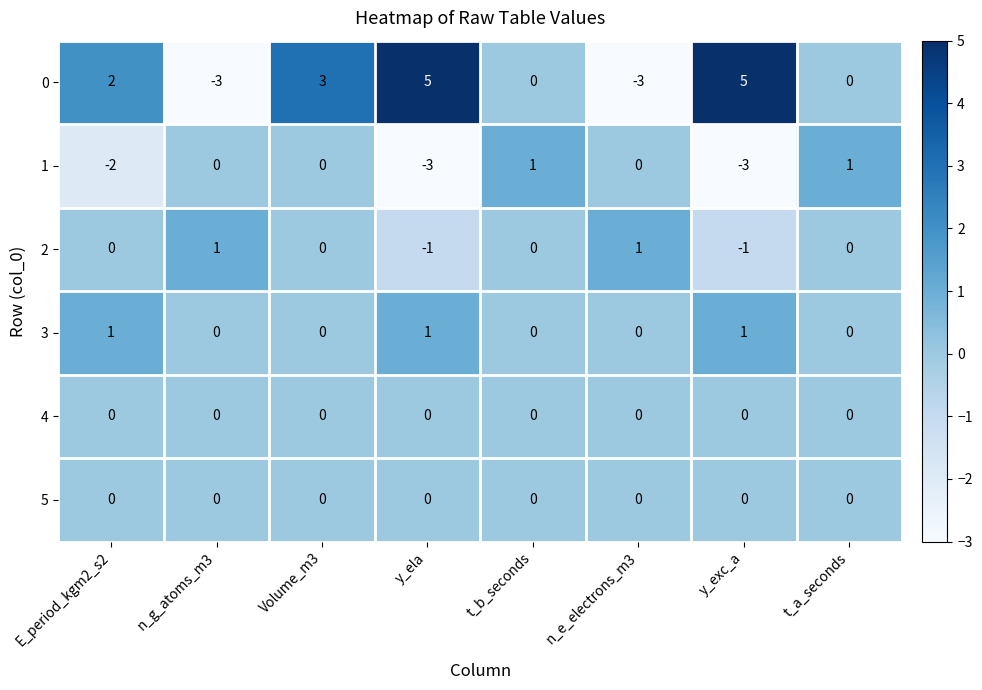

At which category is the sum across all series the highest?

Volume_m3